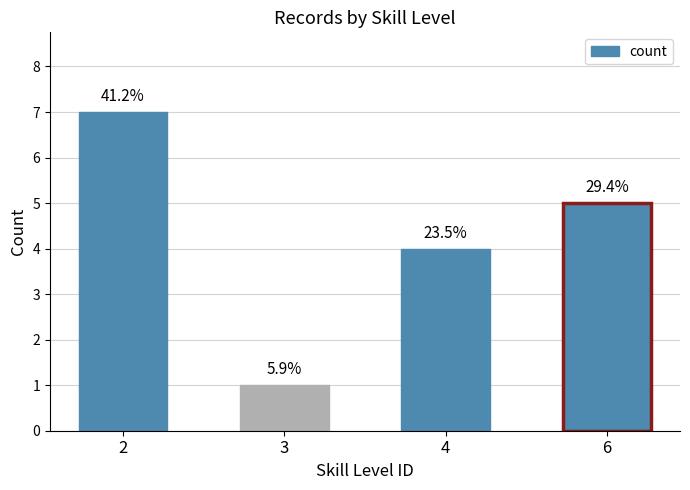

List the labels in order of value, smallest first.

3, 4, 6, 2